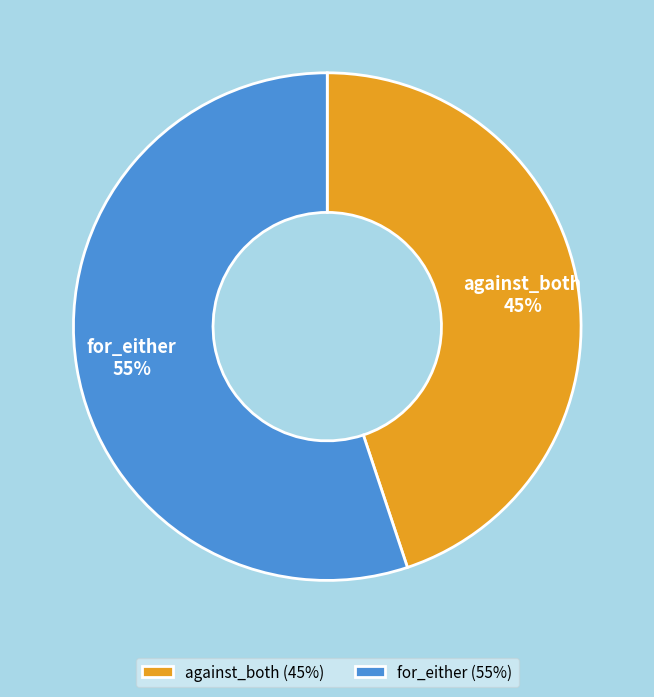

To the nearest percent, what is the difference between the largest and smallest slice percentages?

10%